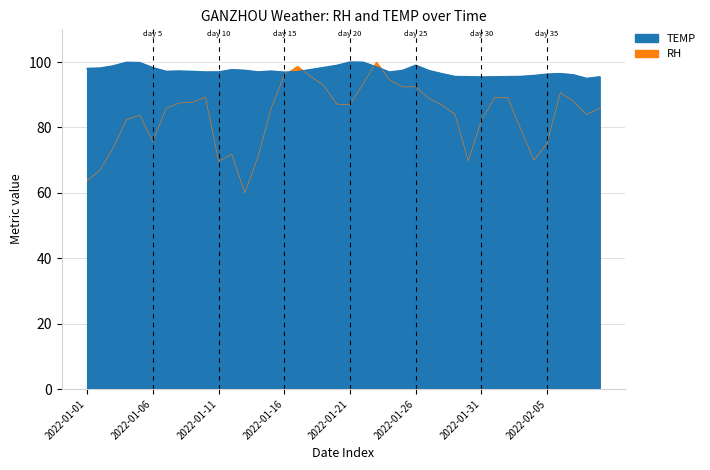

Where is the first local maximum for TEMP?

2022-01-04